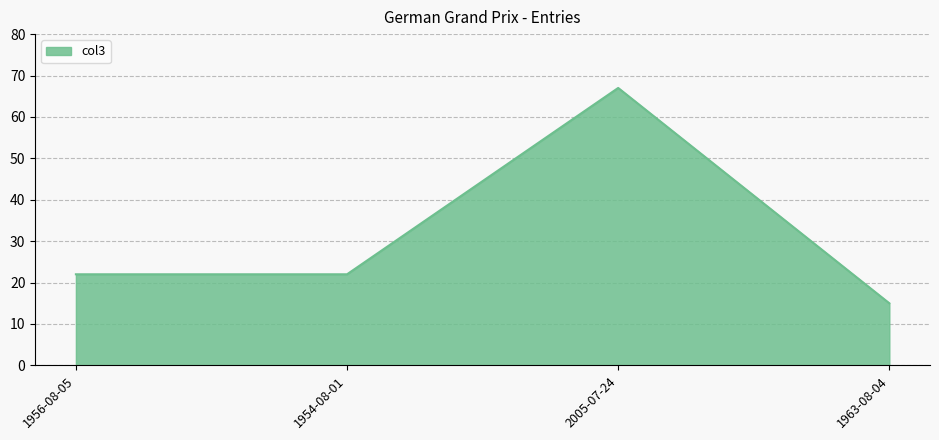

What is the ratio of the value at 2005-07-24 to the value at 1954-08-01?

3.0